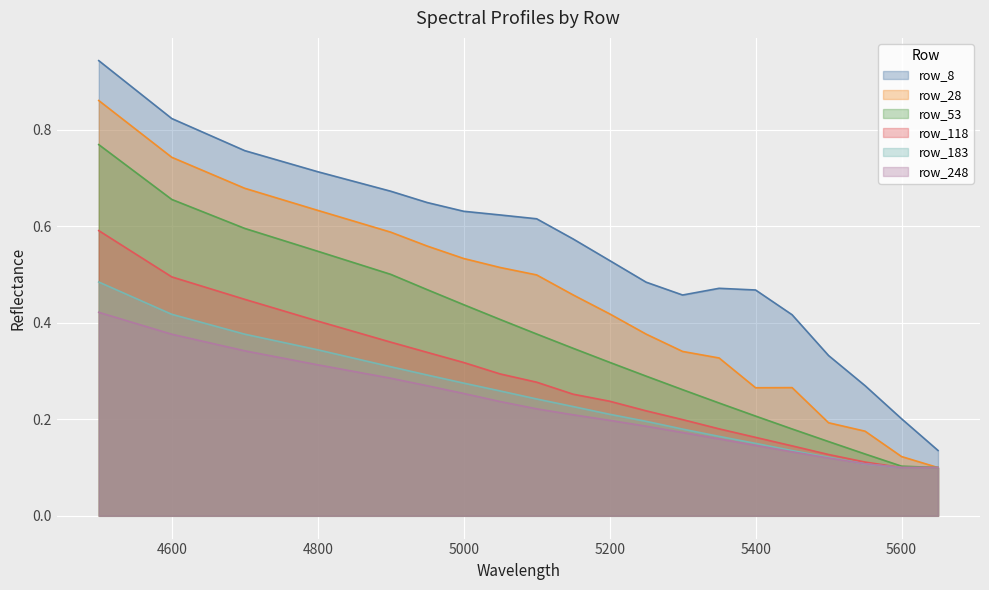

Is it true that row_248 equals 0.4 at 5000?

False